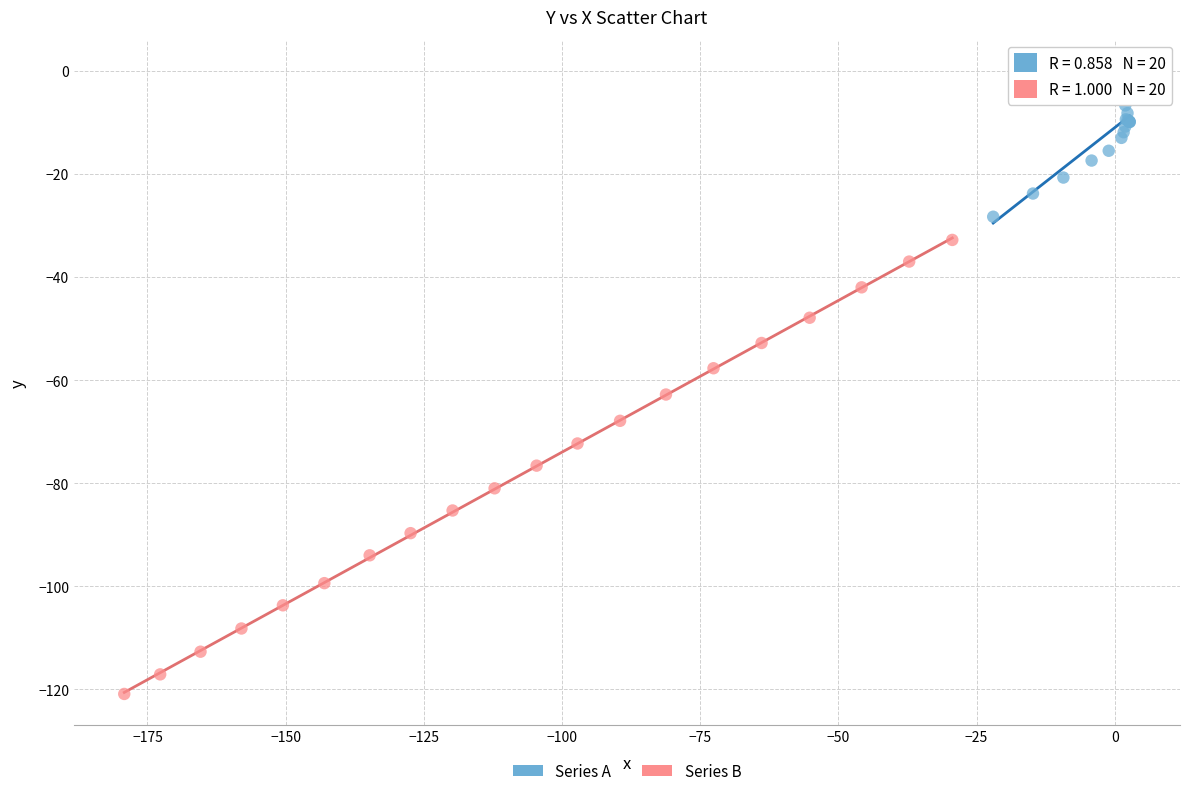

Which series reaches the minimum Y coordinate?

Series B